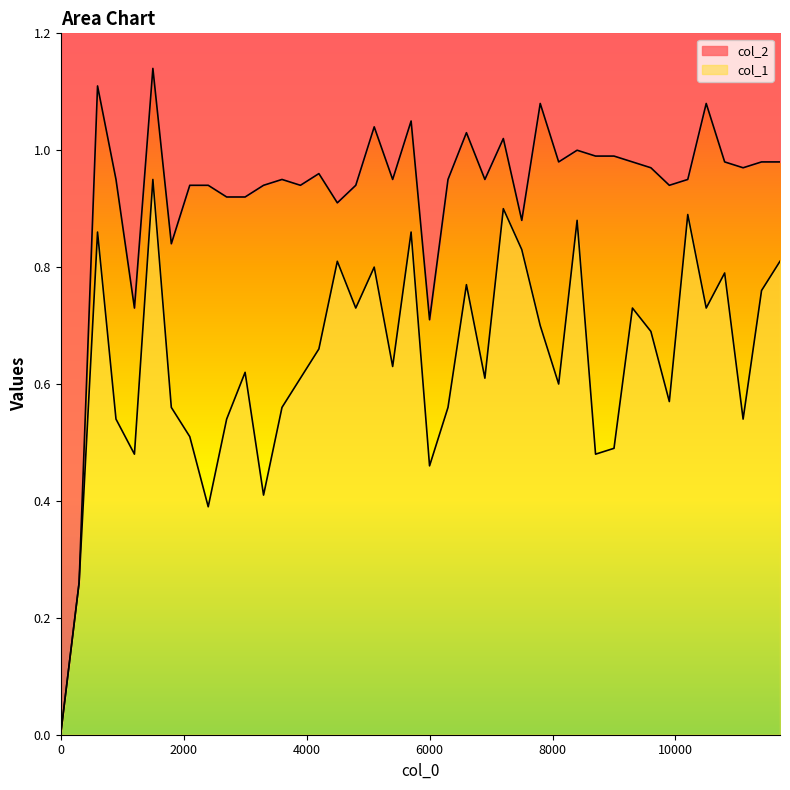

What is the difference between the maximum and minimum values in the col_1 series?

0.9